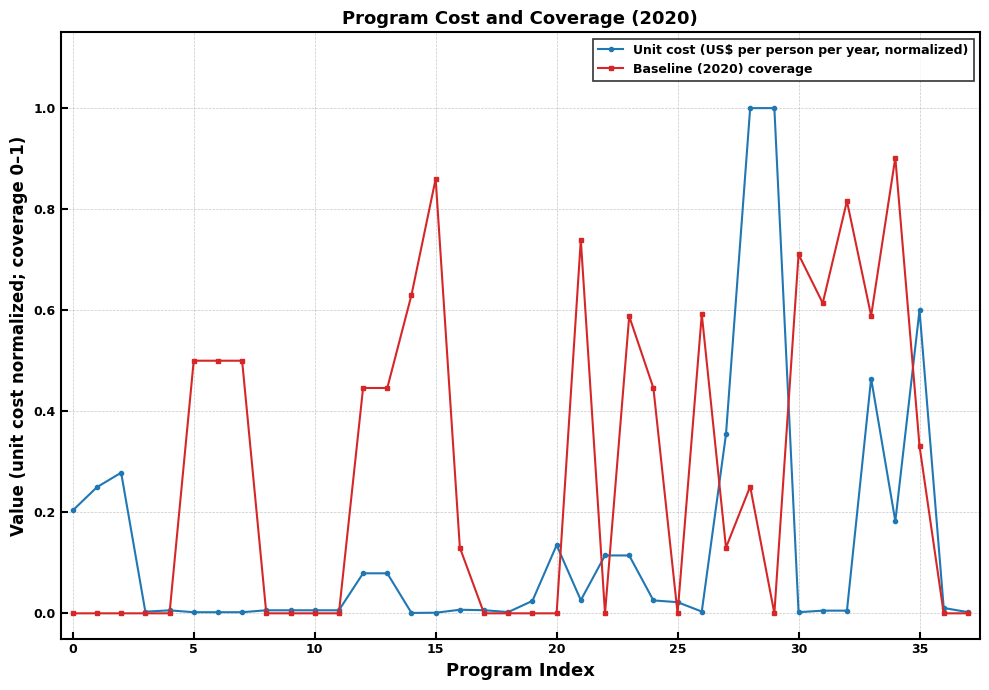

Which series has the largest total across all categories?

Baseline (2020) coverage